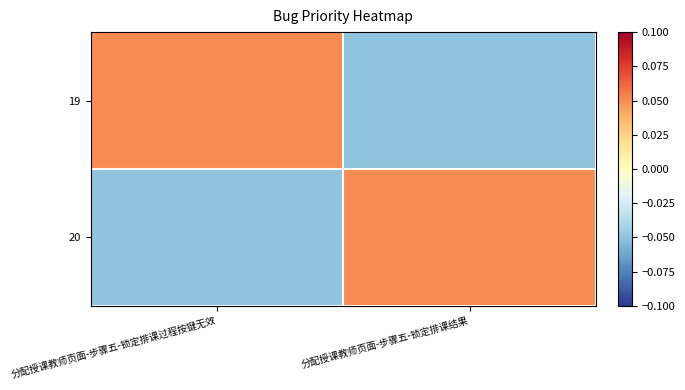

List the series in order of their peak value, highest first.

19, 20